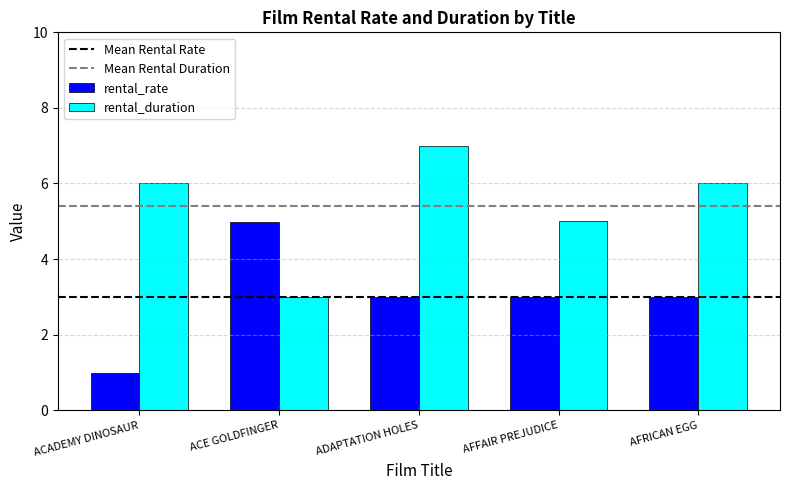

What is the sum of all rental_rate values?

15.0